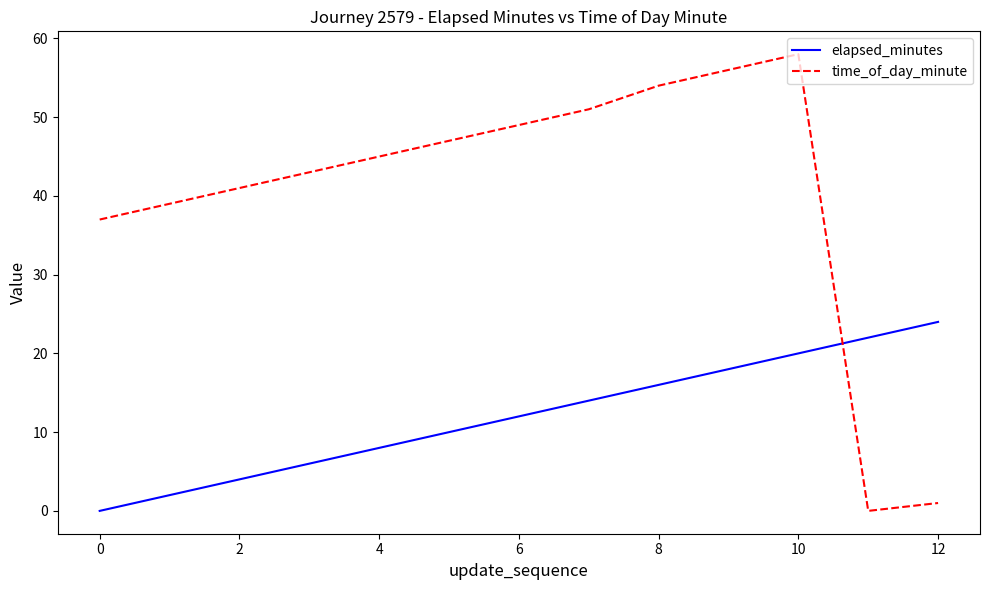

How many values in time_of_day_minute are above zero?

12